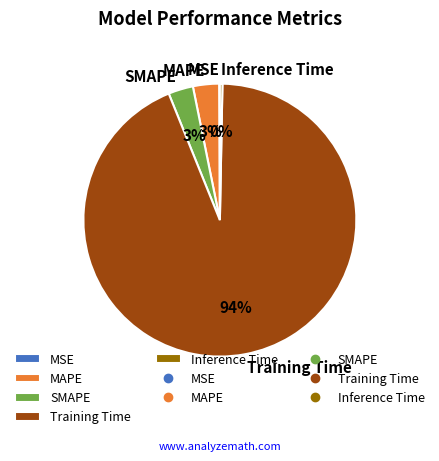

Which category has the biggest portion of the pie?

Training Time